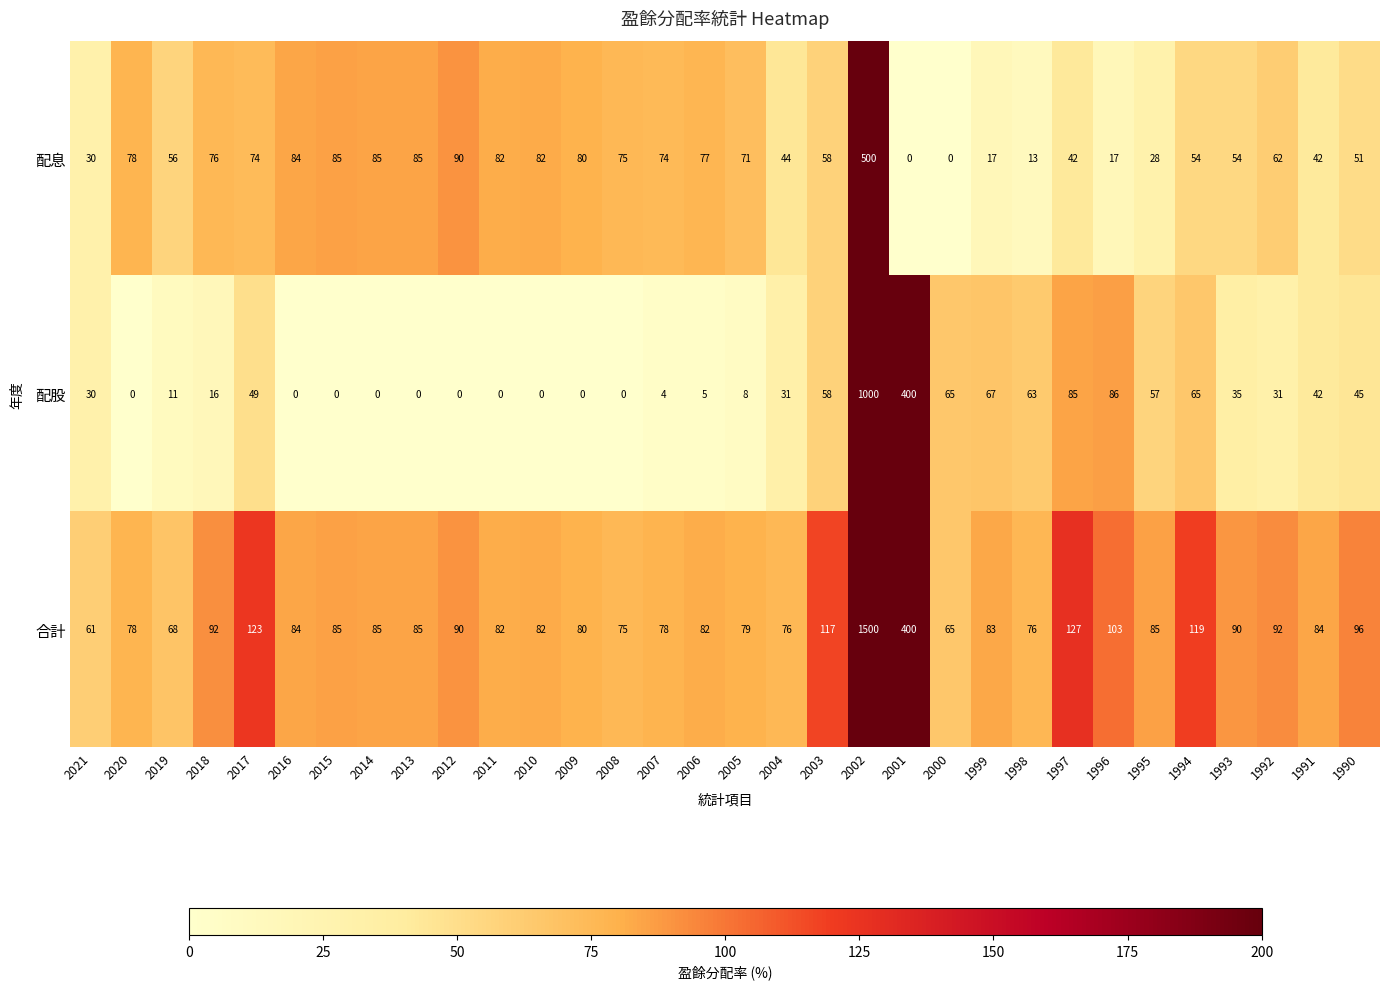

Is the value of 配息 at 2011 greater than the value of 配股 at 2007?

Yes